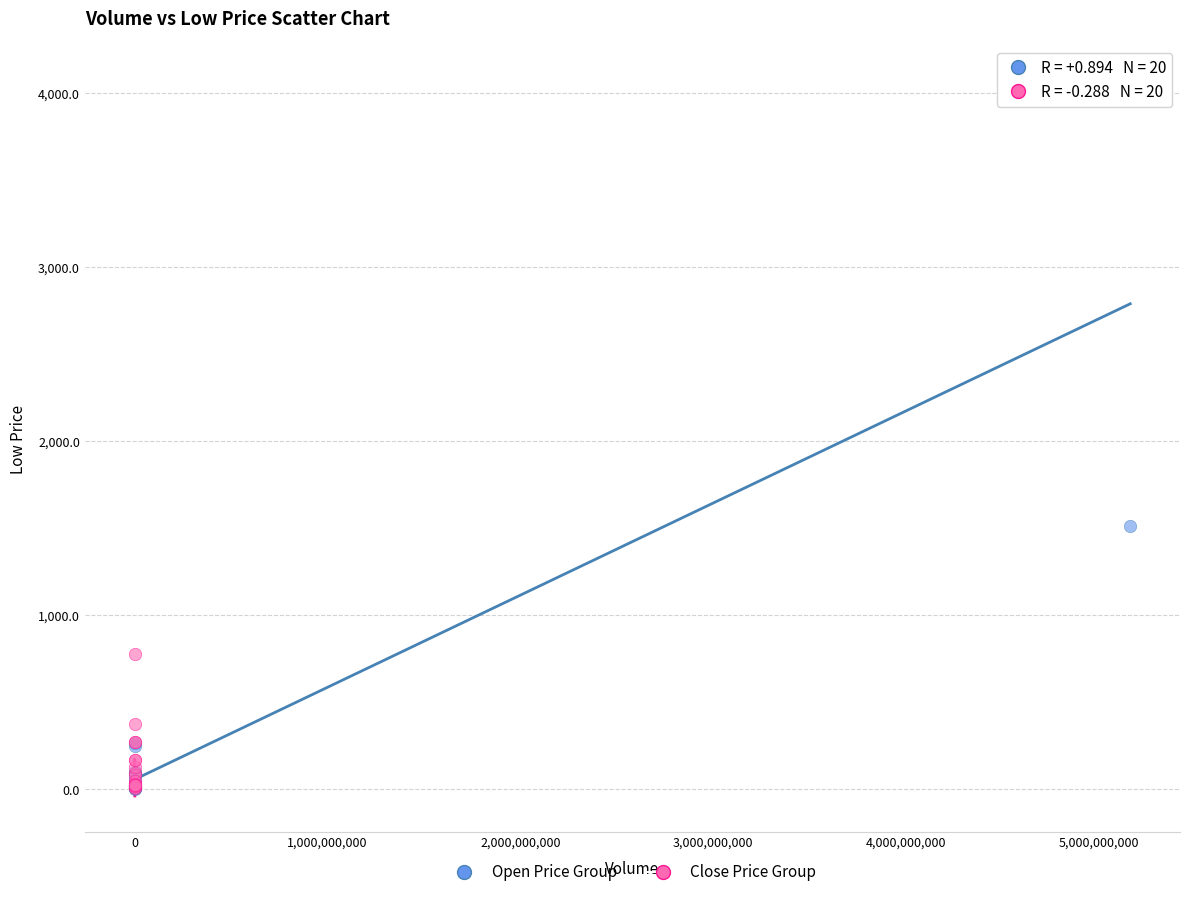

Which series has the largest Y range (max minus min)?

Open Price Group